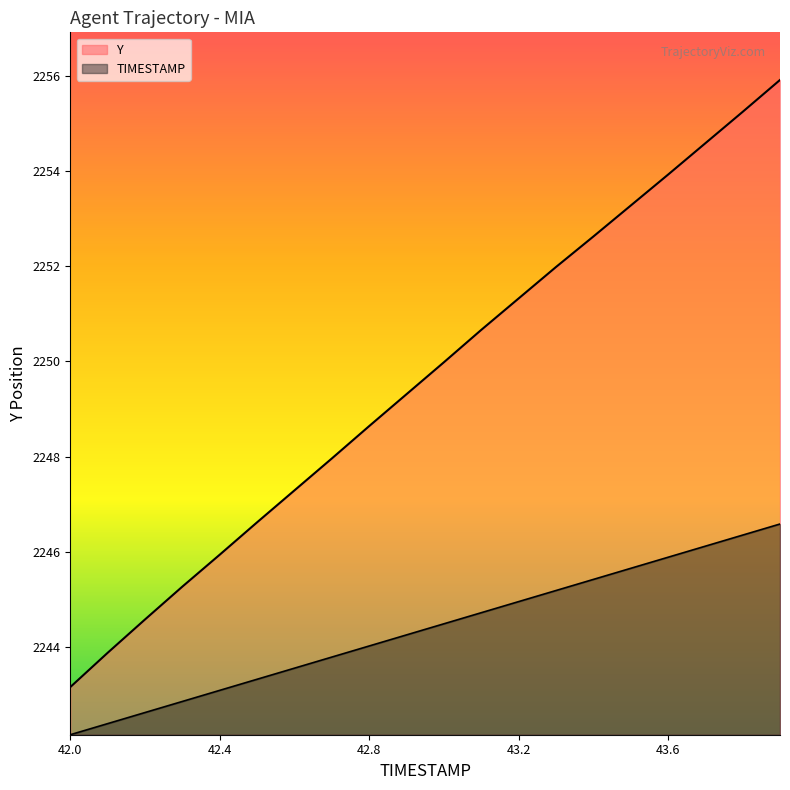

How many values in the TIMESTAMP series are below 2244?

8